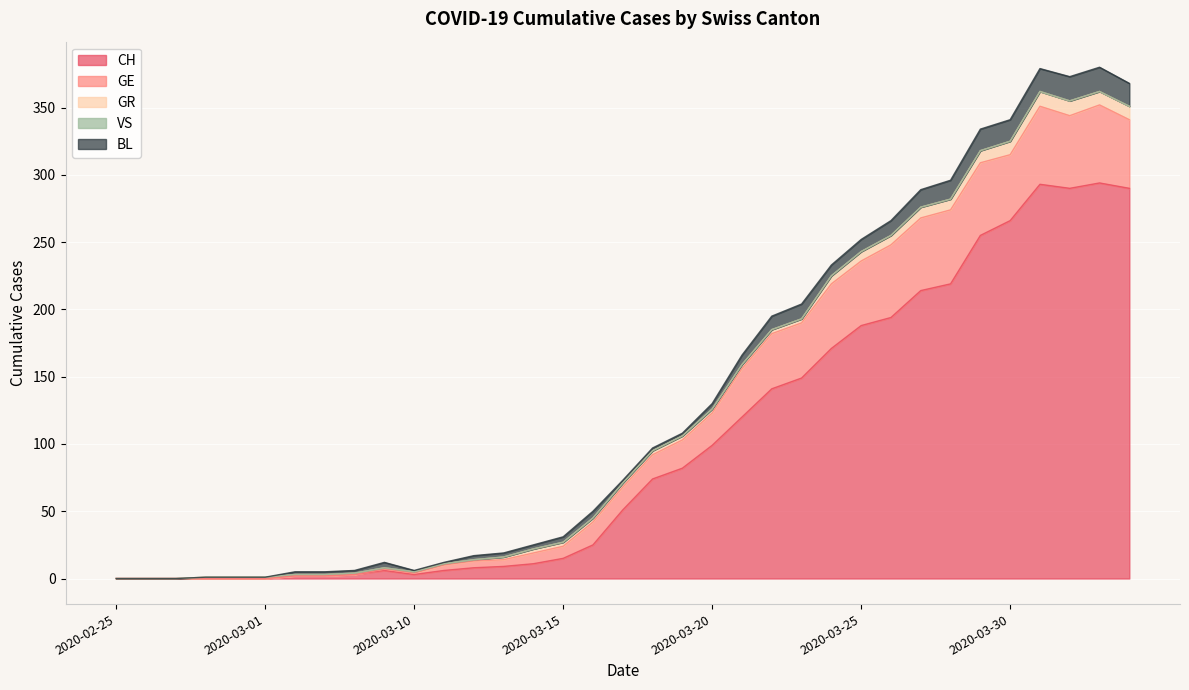

What are all the series names shown in the legend?

CH, GE, GR, VS, BL